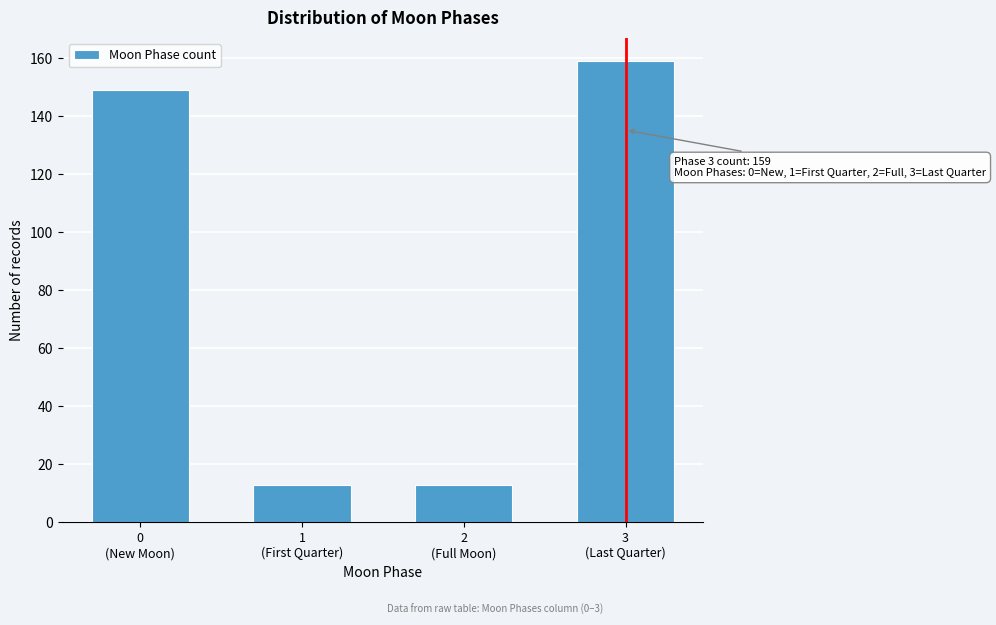

Reading left to right, list all the values displayed in this chart.

149	13	13	159